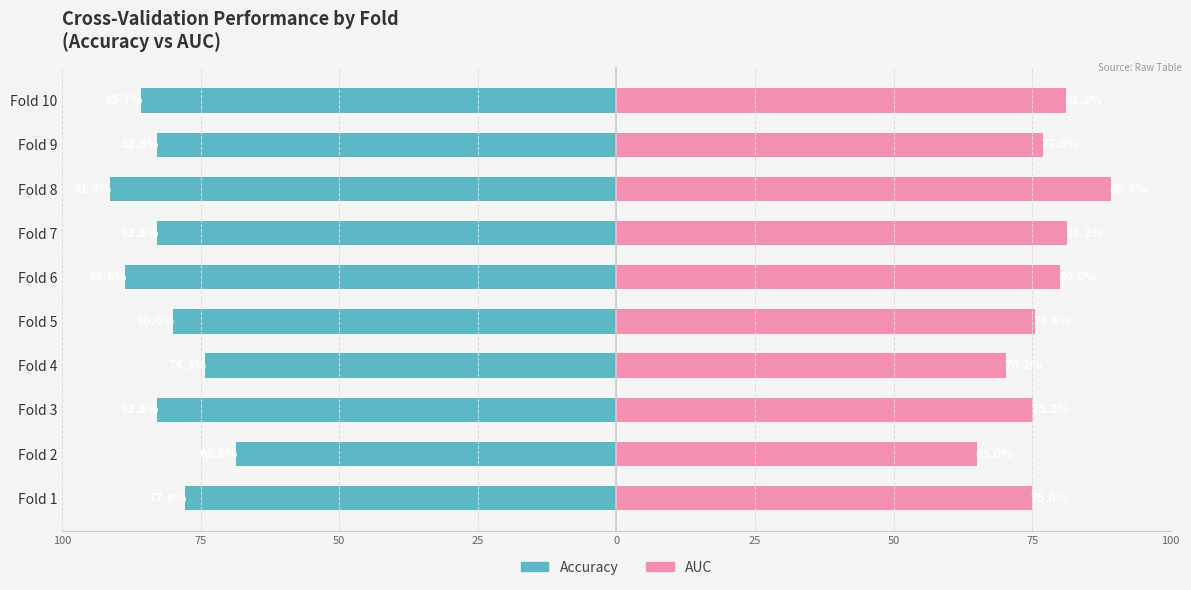

What is the average value of the AUC series?

77.0